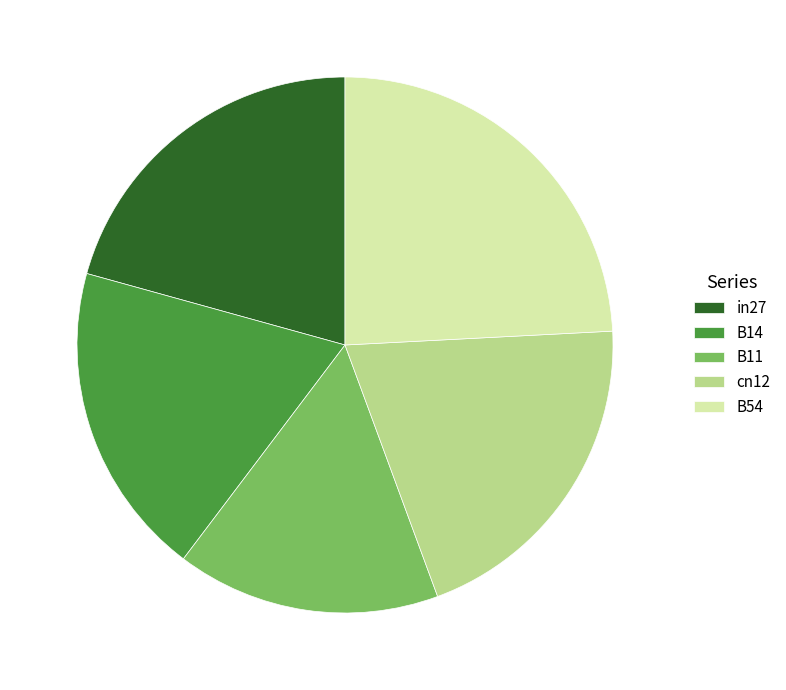

Does any single category account for the majority?

No